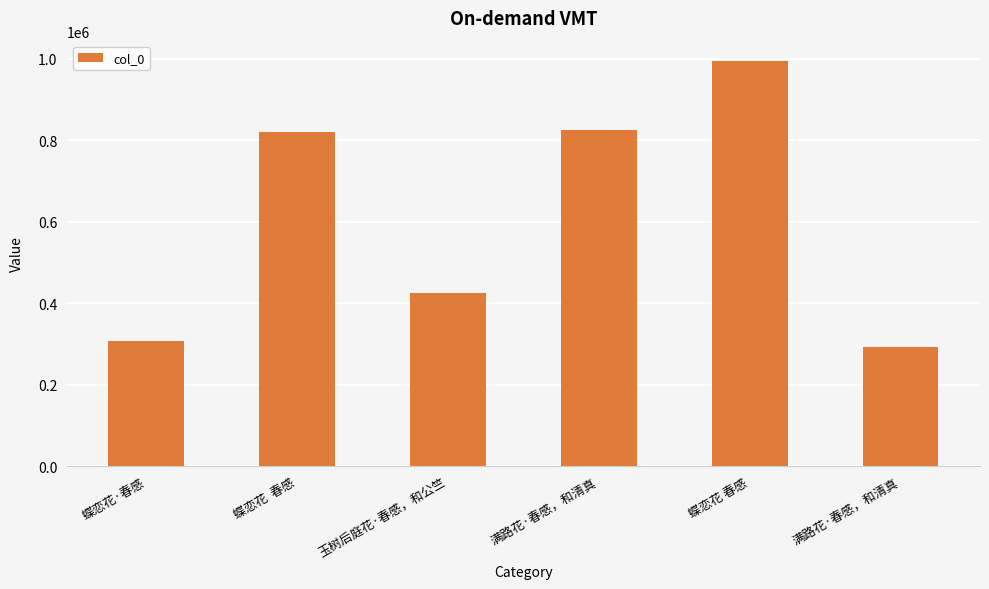

How many data points does each series have?

6